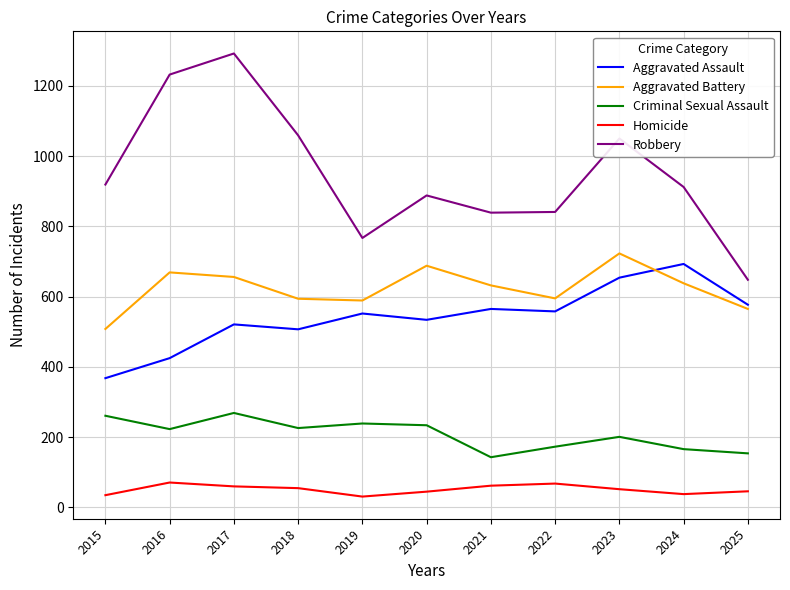

Which series has the largest range (max minus min)?

Robbery